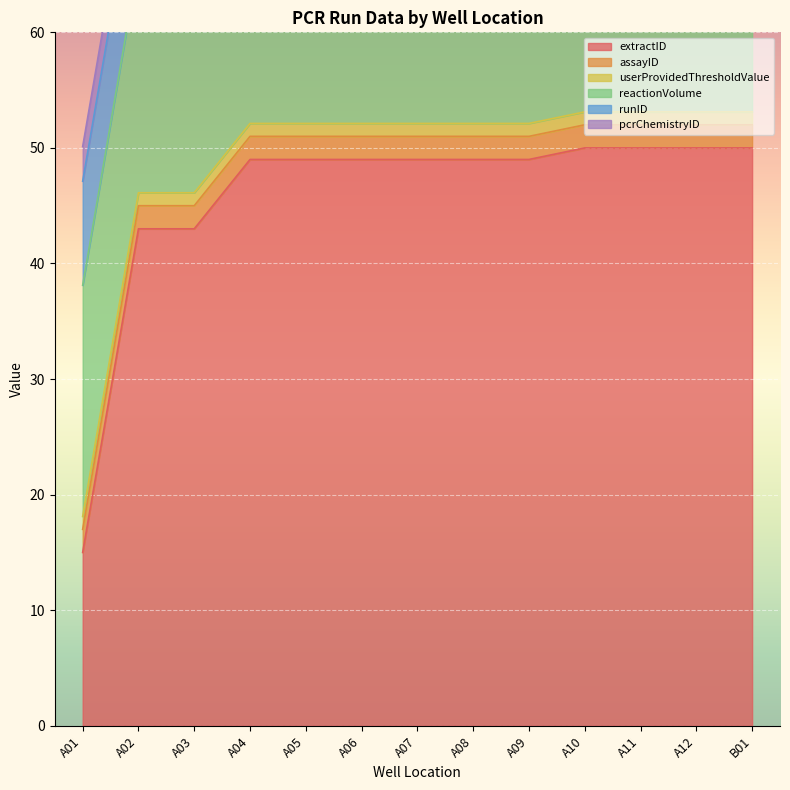

At how many categories does at least one series exceed 34?

12